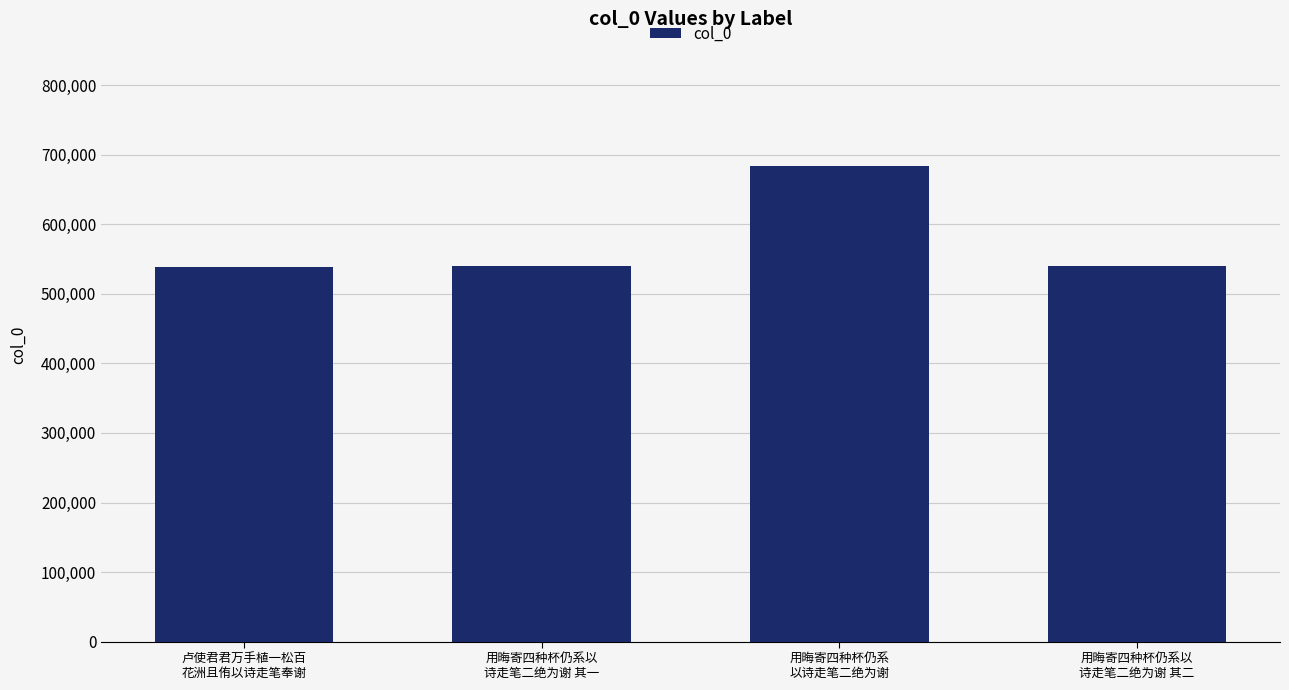

What is the value of the 3rd bar from the left?

683755